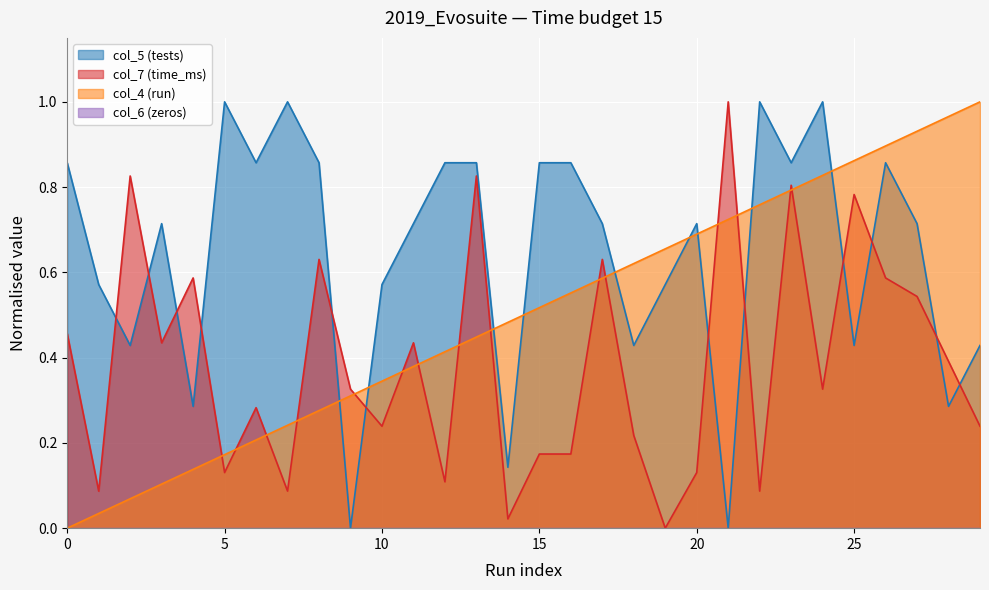

The col_4 (run) series shows 0.9 at 27. True or false?

True